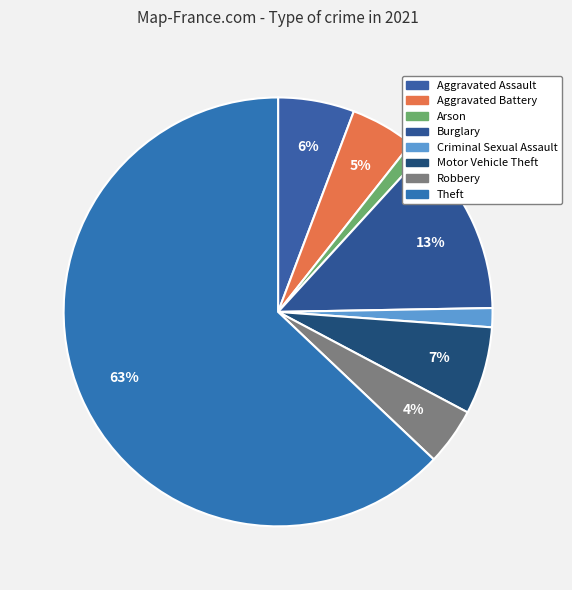

Count the number of slices in the pie.

8